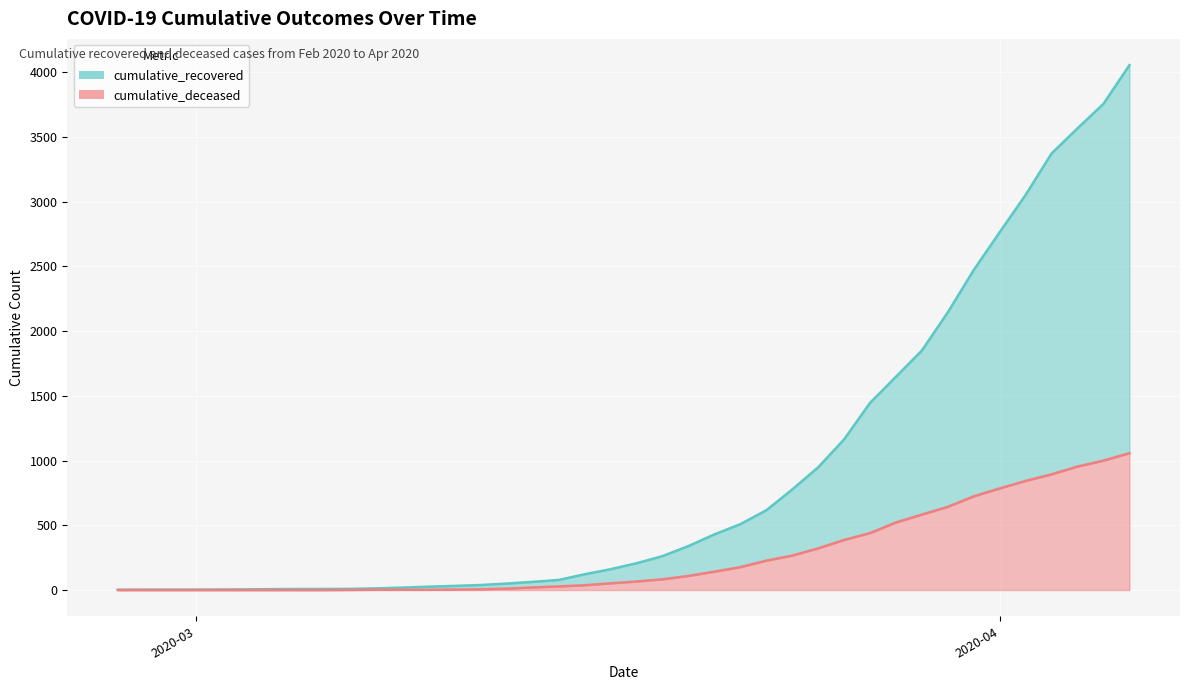

Is it true that cumulative_recovered equals 1 at 2020-02-27?

False